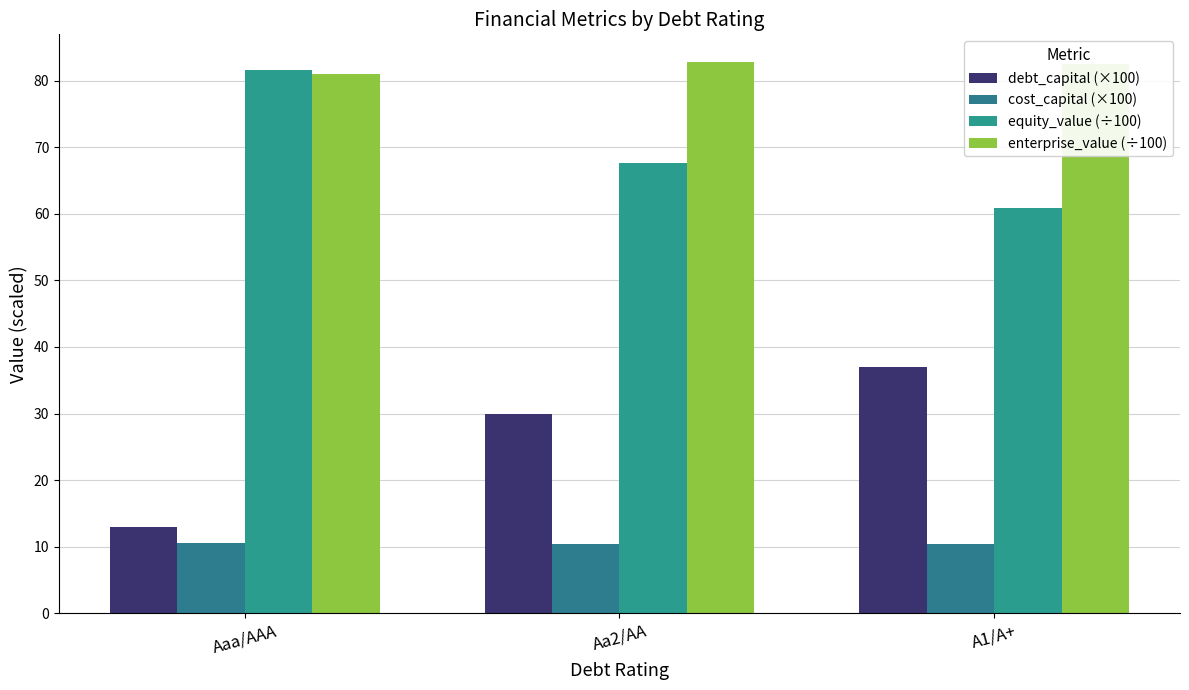

How many series are shown in this chart?

4